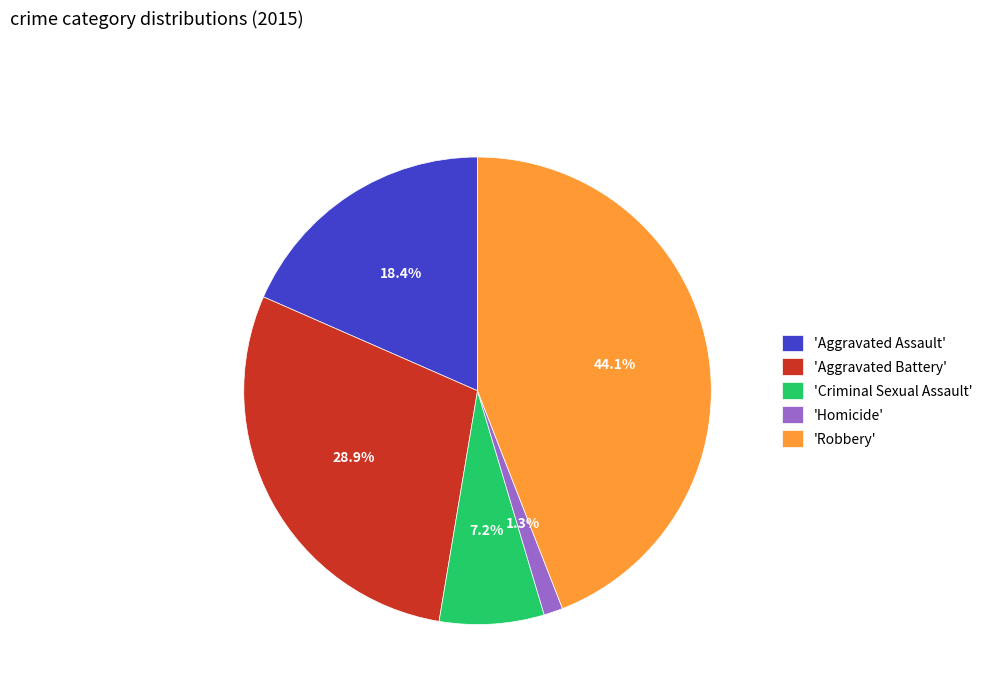

Between 'Aggravated Assault' and 'Criminal Sexual Assault', which is larger?

'Aggravated Assault'